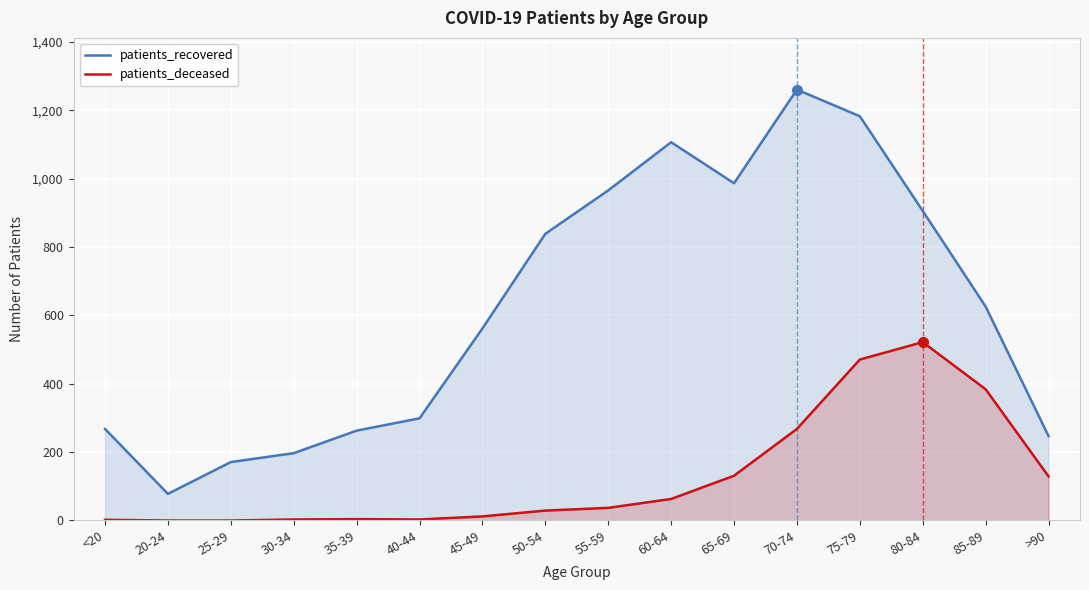

What is the label of the 6th point from the right?

65-69